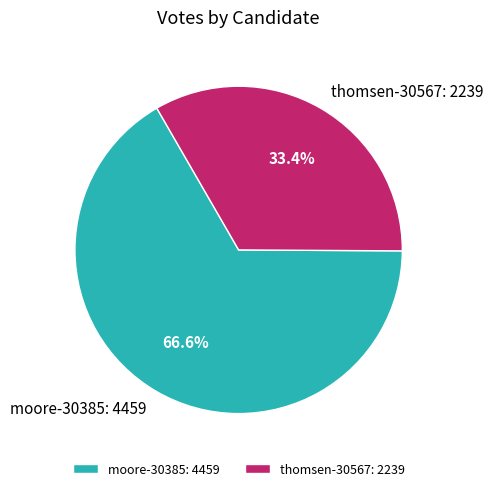

To the nearest percent, what portion does moore-30385 represent?

67%